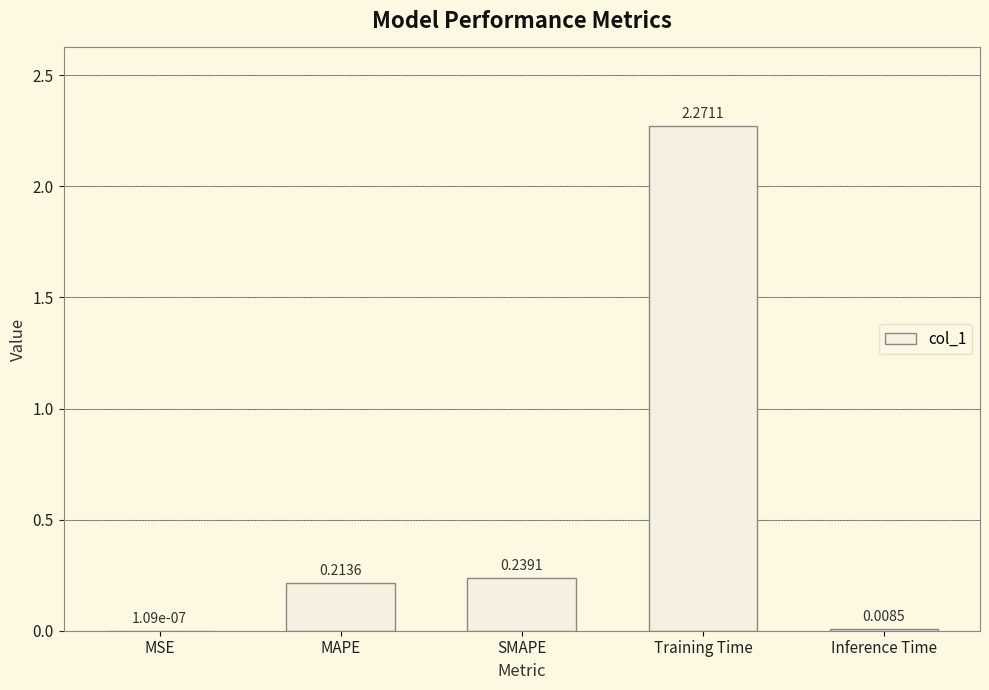

Are the bars grouped side by side (vs. stacked)?

No